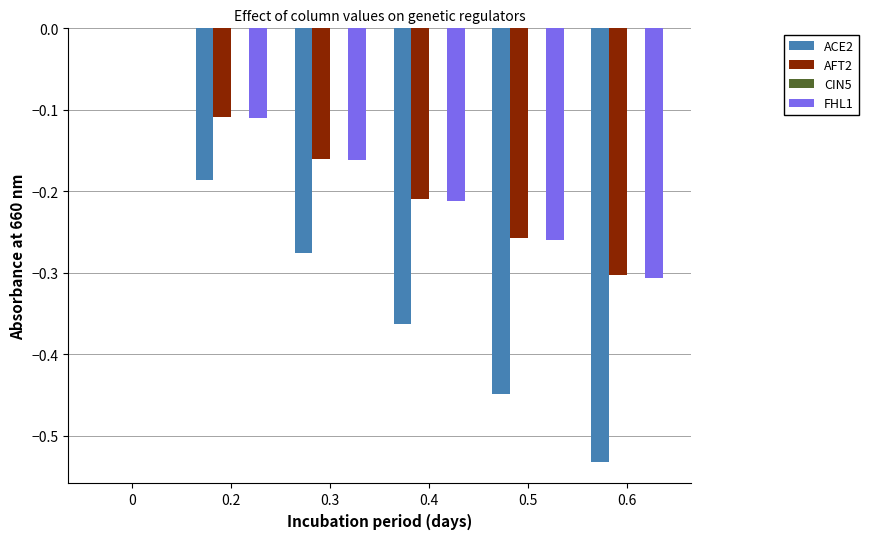

Is it true that FHL1 equals -0.1 at 0.5?

False